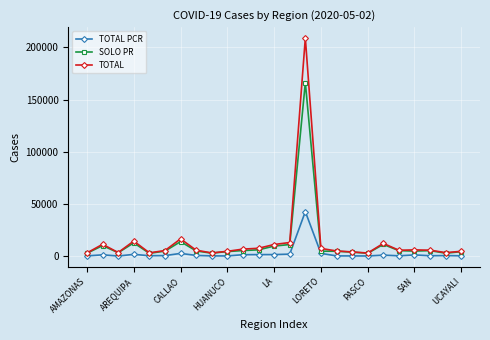

Which series has the largest range (max minus min)?

TOTAL